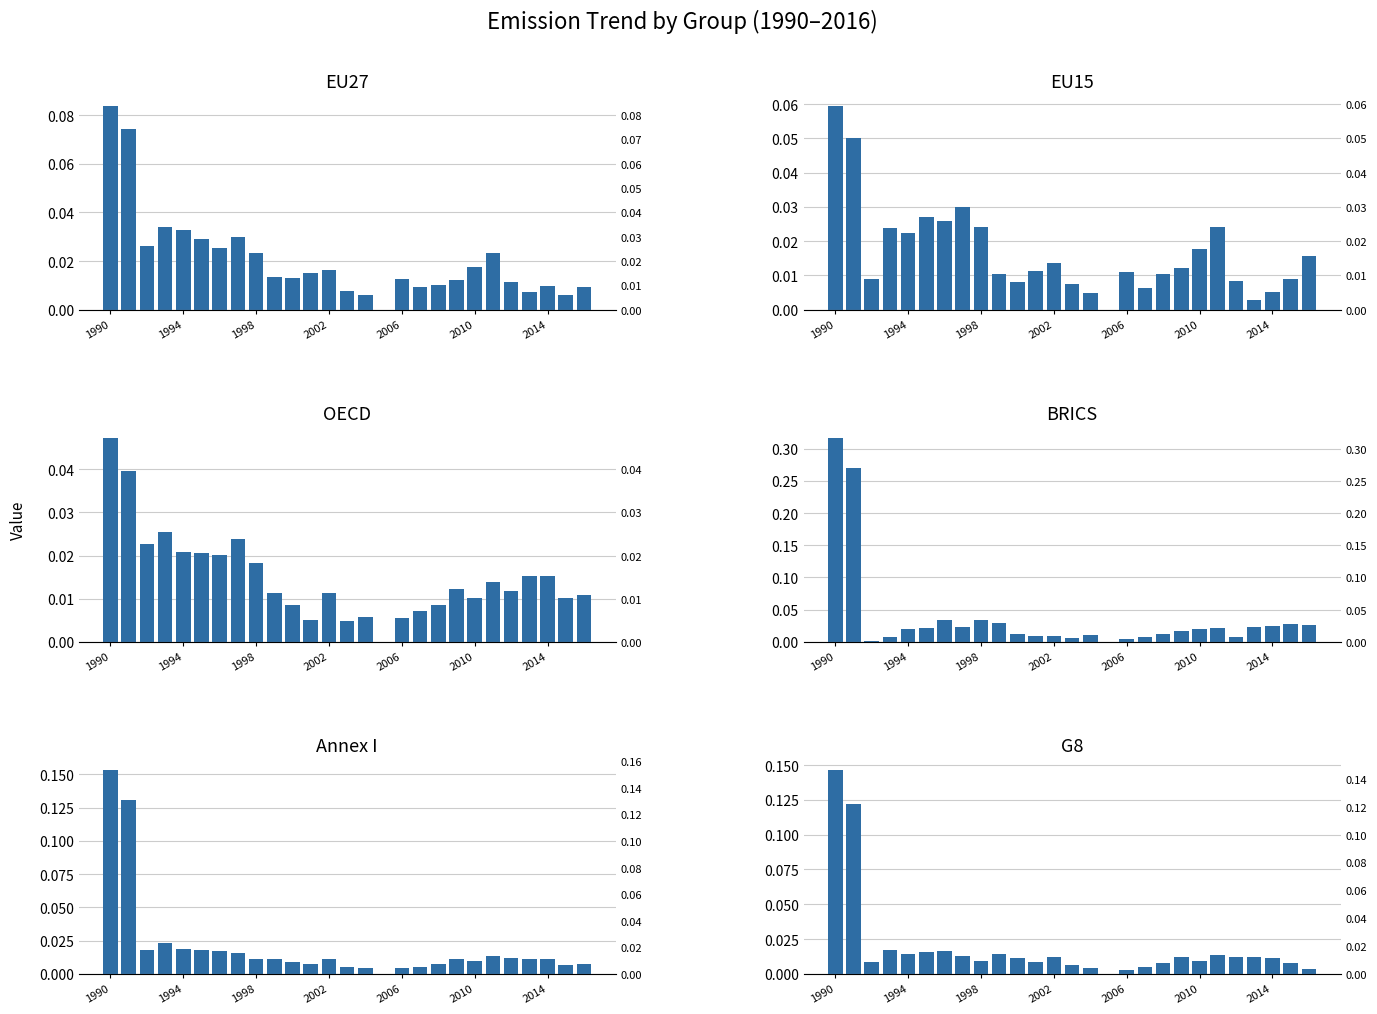

At 19, list the series in order from smallest to largest.

Annex I, EU15, G8, EU27, OECD, BRICS